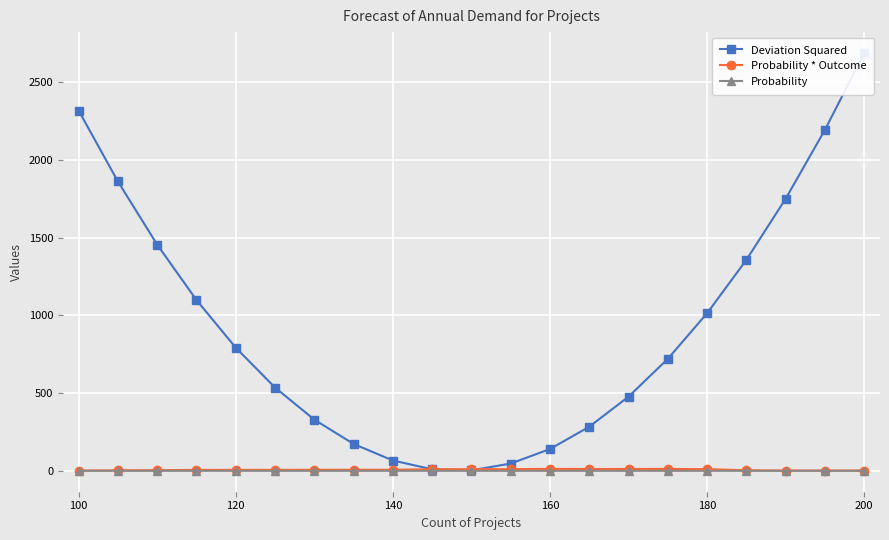

Is it true that Probability * Outcome equals 6.0 at 120?

True